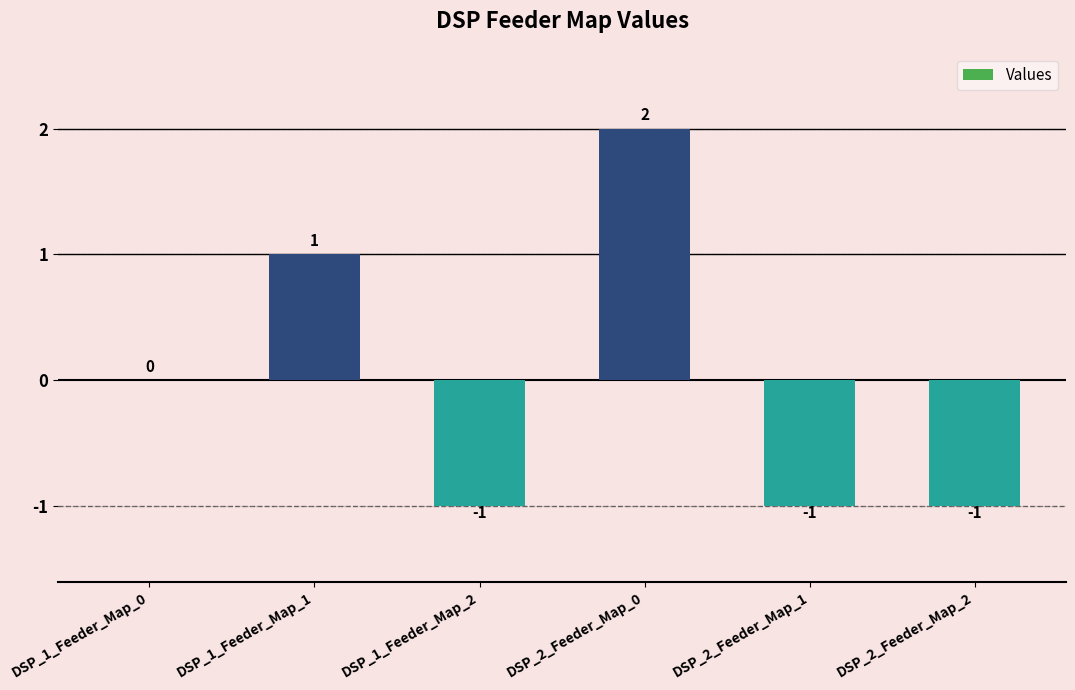

Reading left to right, what are all the values shown in this chart?

0	1	-1	2	-1	-1